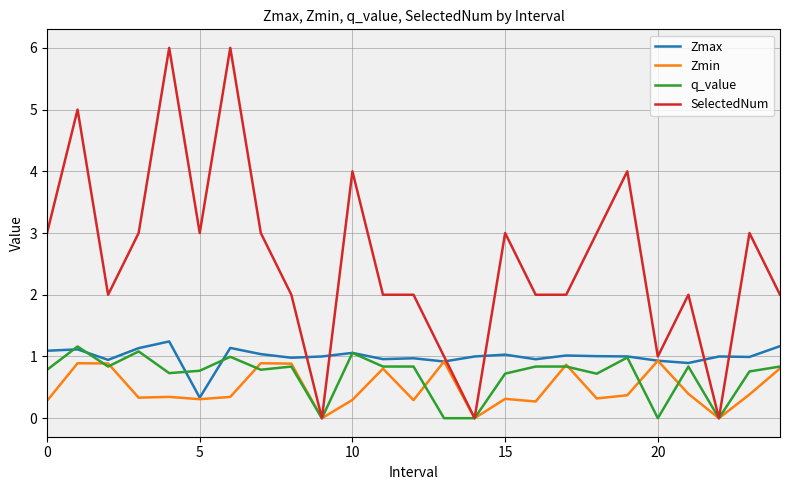

What is the minimum value for Zmax?

0.3